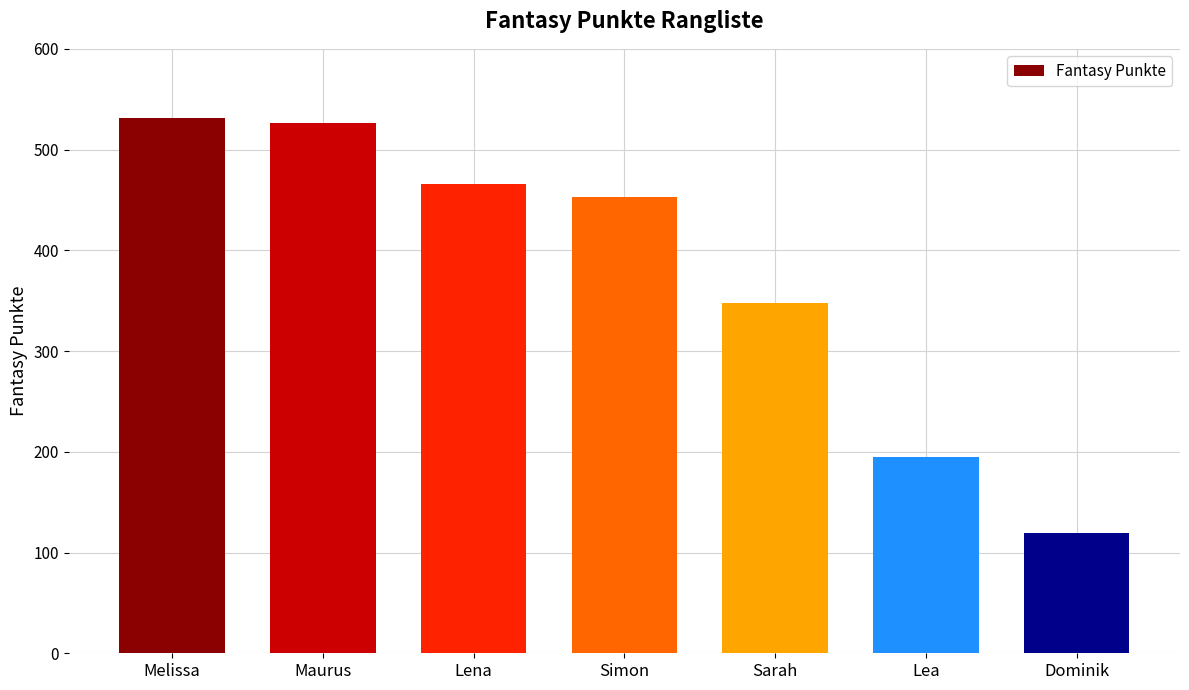

Reading left to right, list all the values displayed in this chart.

531	526	466	453	348	195	119